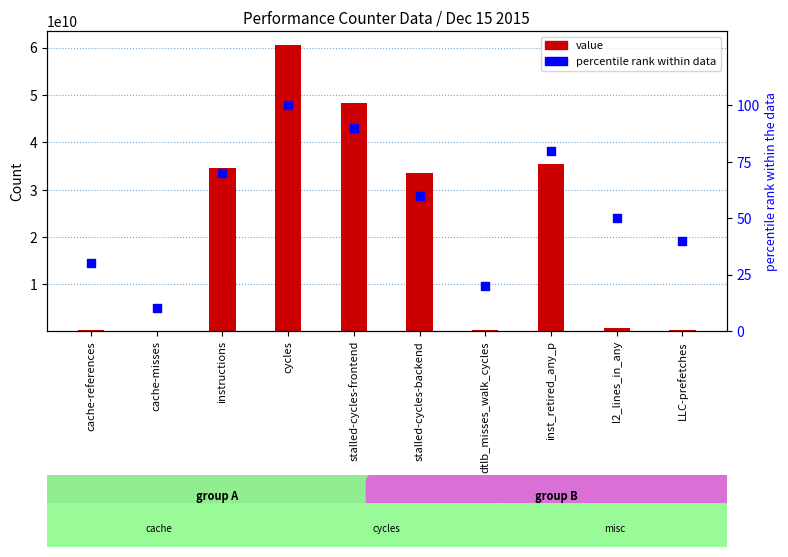

Which series reaches the maximum Y coordinate?

value